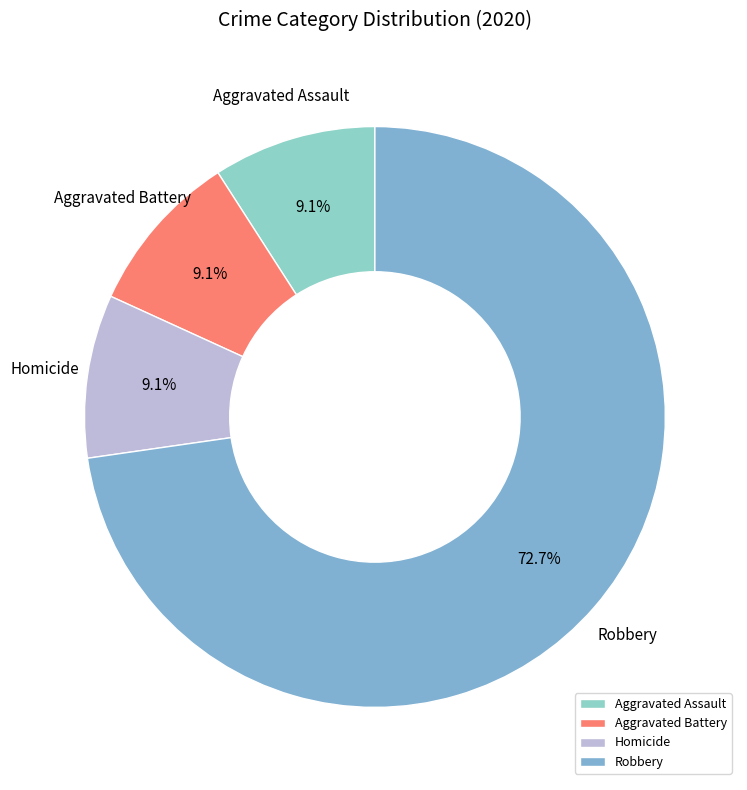

To the nearest percent, what is the combined percentage of Homicide and Aggravated Battery?

18%